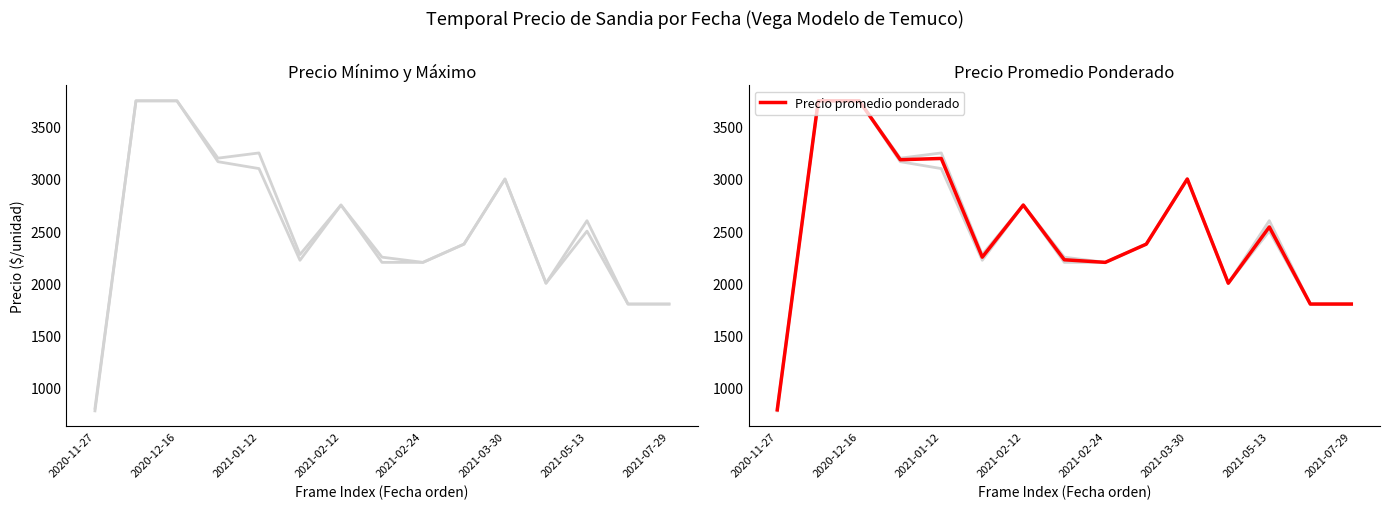

True or false: Precio minimo and Precio maximo intersect in this chart.

False